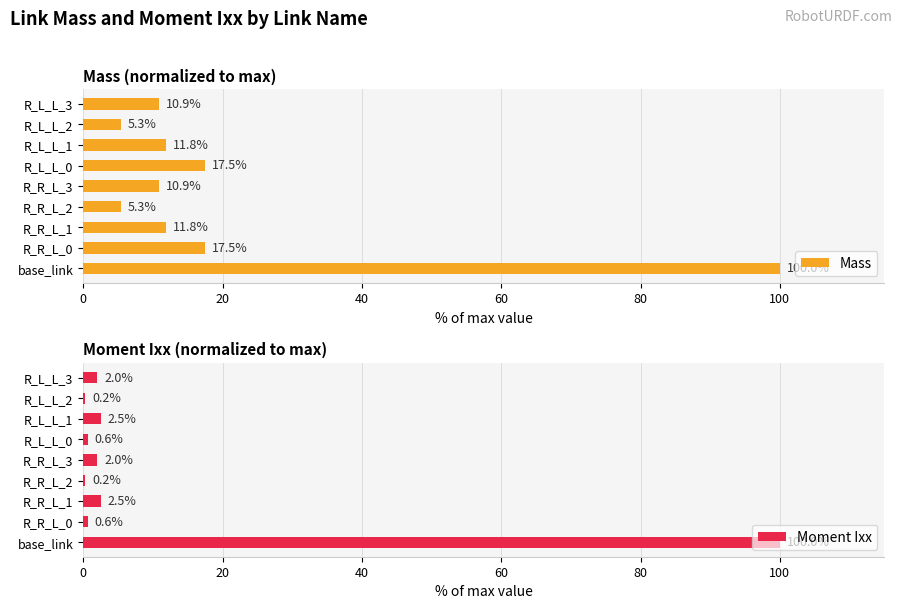

The value of Moment Ixx at R_L_L_1 is 2.5. True or false?

True